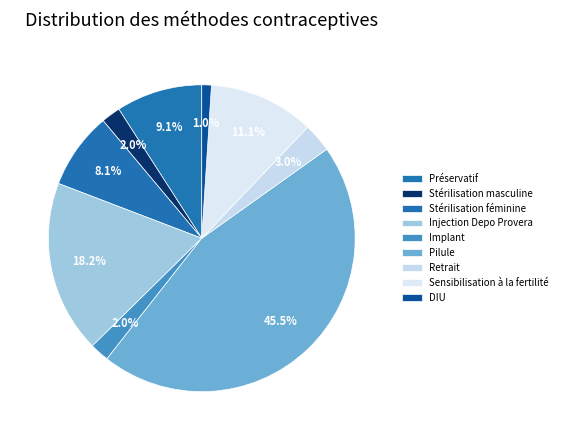

Which category has the smallest portion of the pie?

DIU